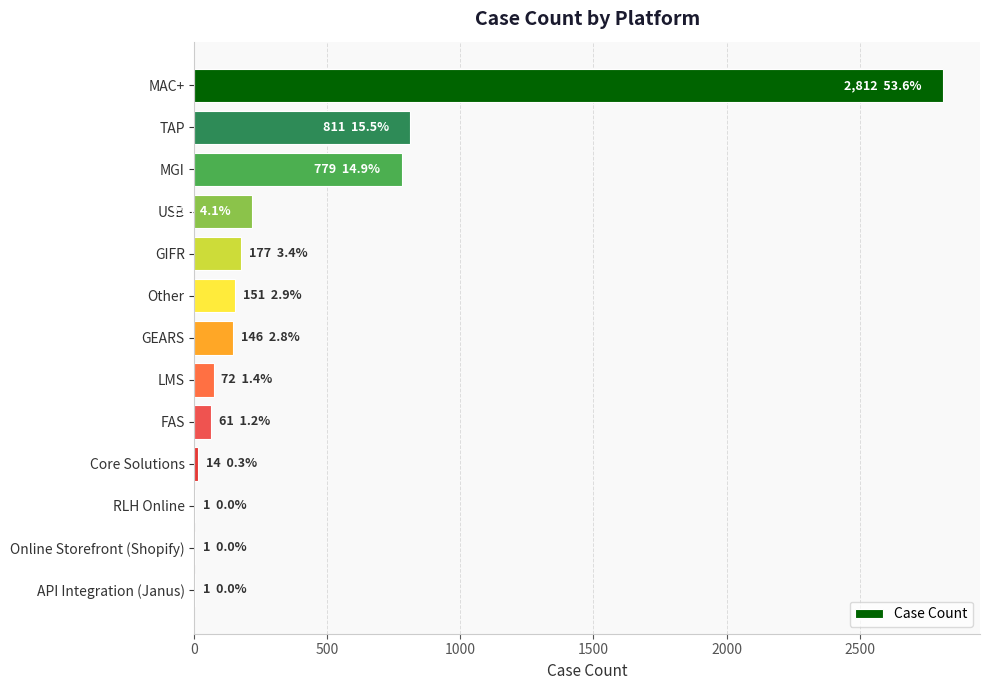

Is it true that the value at FAS is 61?

True